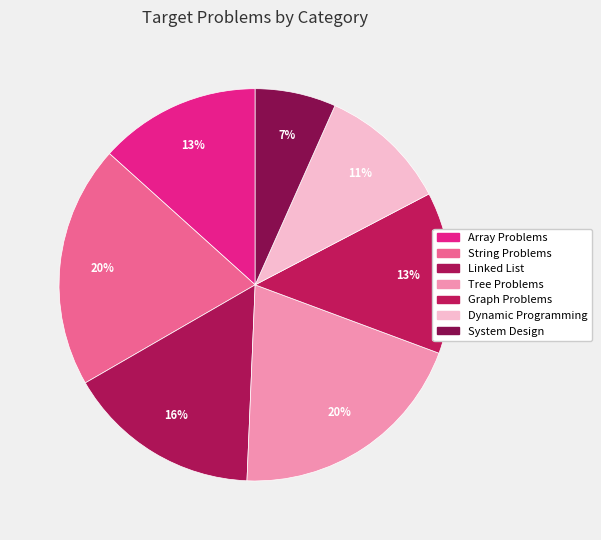

To the nearest percent, what percentage of the pie is Linked List?

16%